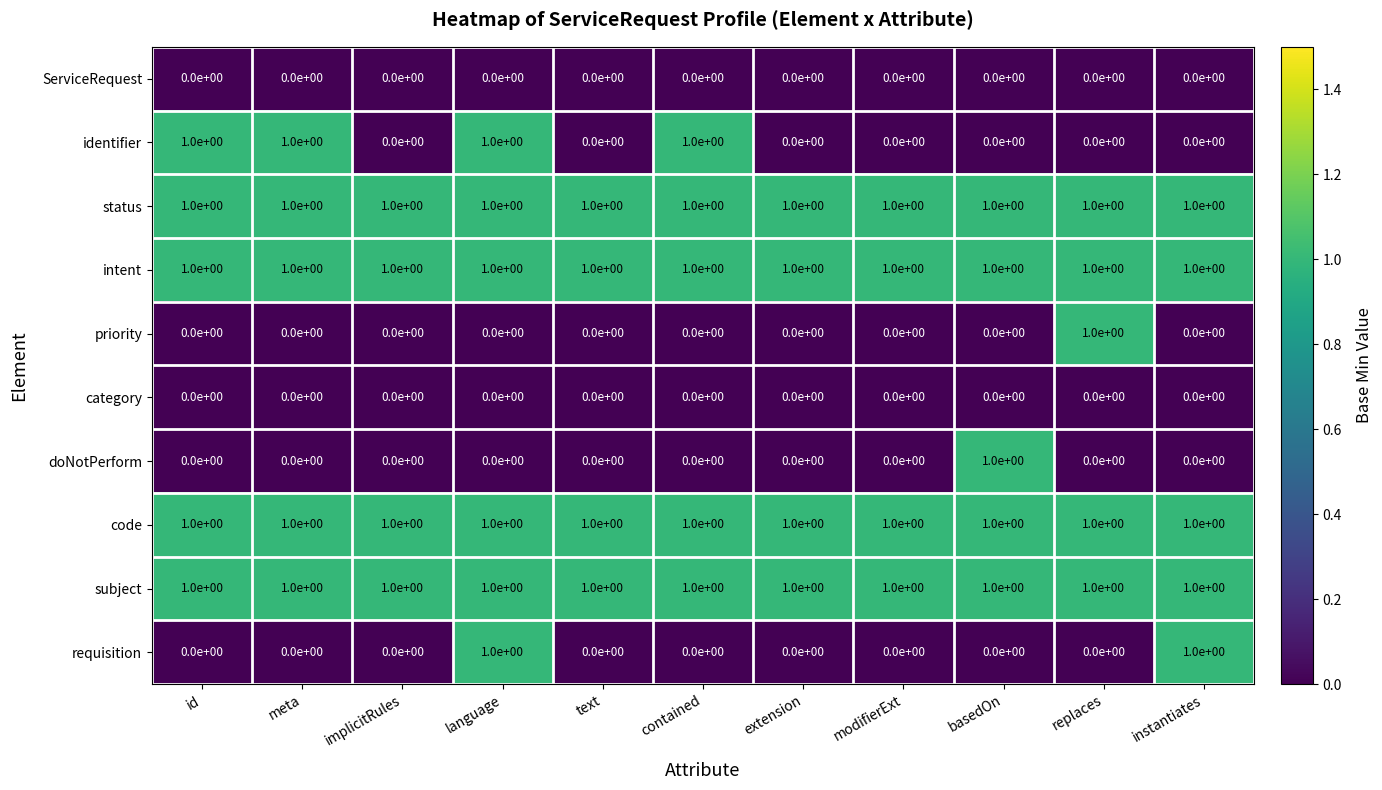

Count the requisition values in the range 0 to 1.

11